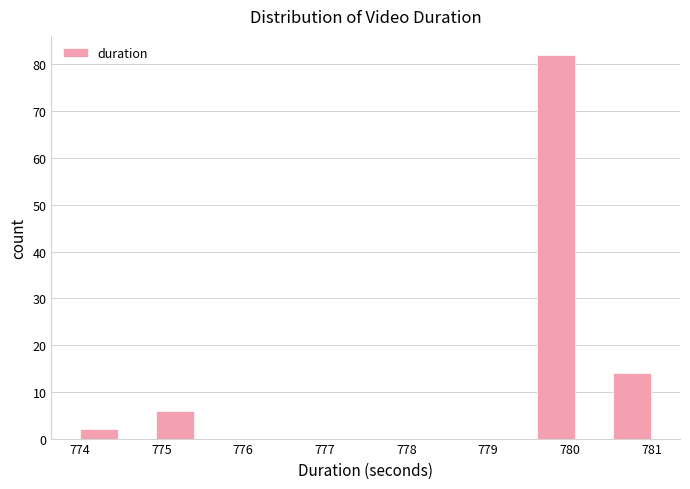

Reading left to right, list every bar in this chart as the range it spans on the x-axis followed by its height. Neither the bar edges nor the heights are printed on the chart, so give them approximately, as read against the axes.

774.0 to 774.5: 2
774.5 to 774.9: 0
774.9 to 775.4: 6
775.4 to 775.9: 0
775.9 to 776.3: 0
776.3 to 776.8: 0
776.8 to 777.3: 0
777.3 to 777.7: 0
777.7 to 778.2: 0
778.2 to 778.7: 0
778.7 to 779.1: 0
779.1 to 779.6: 0
779.6 to 780.1: 82
780.1 to 780.5: 0
780.5 to 781.0: 14